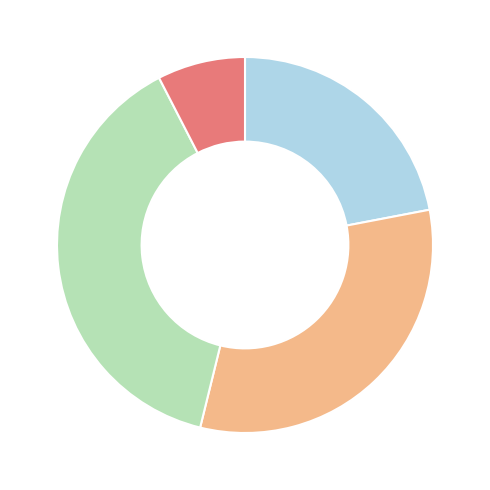

Is there a majority slice in this chart?

No